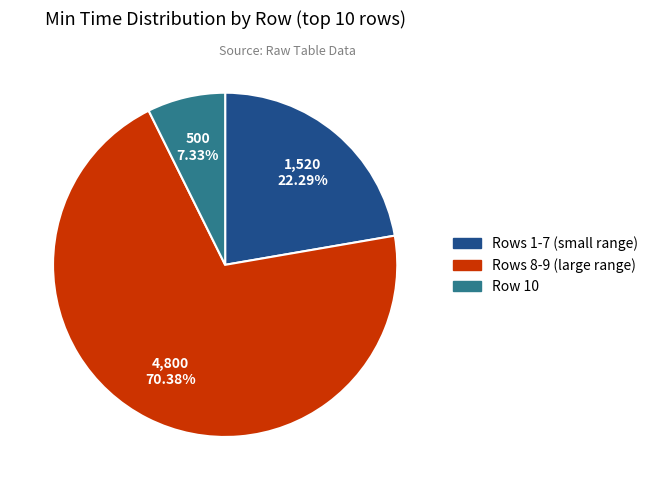

Is there a majority slice in this chart?

Yes